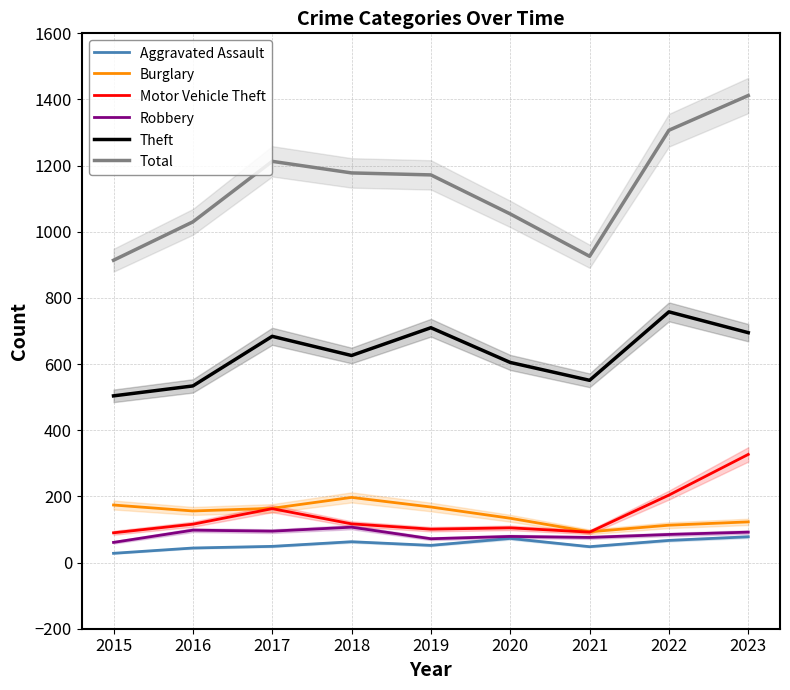

How many lines are shown in the chart?

6